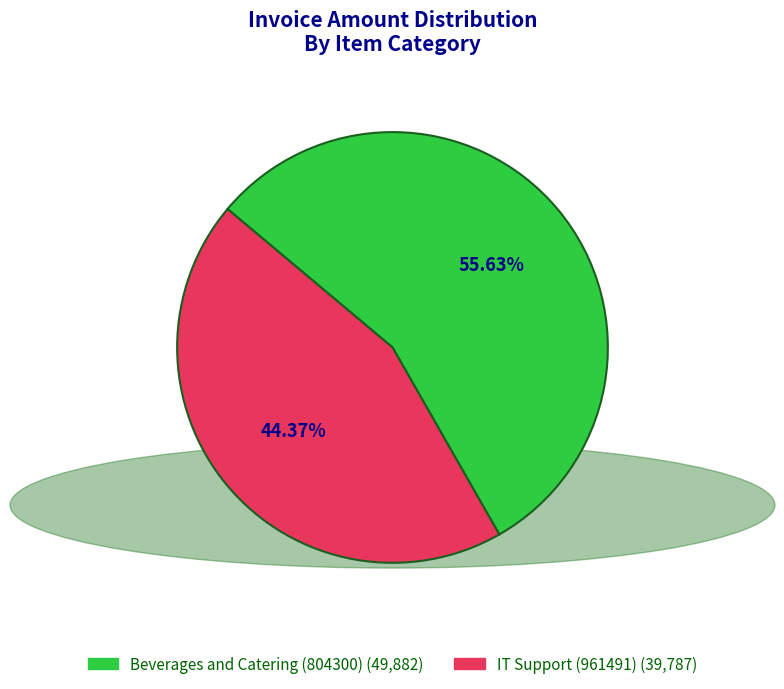

To the nearest percent, what portion does IT Support (961491) represent?

44%